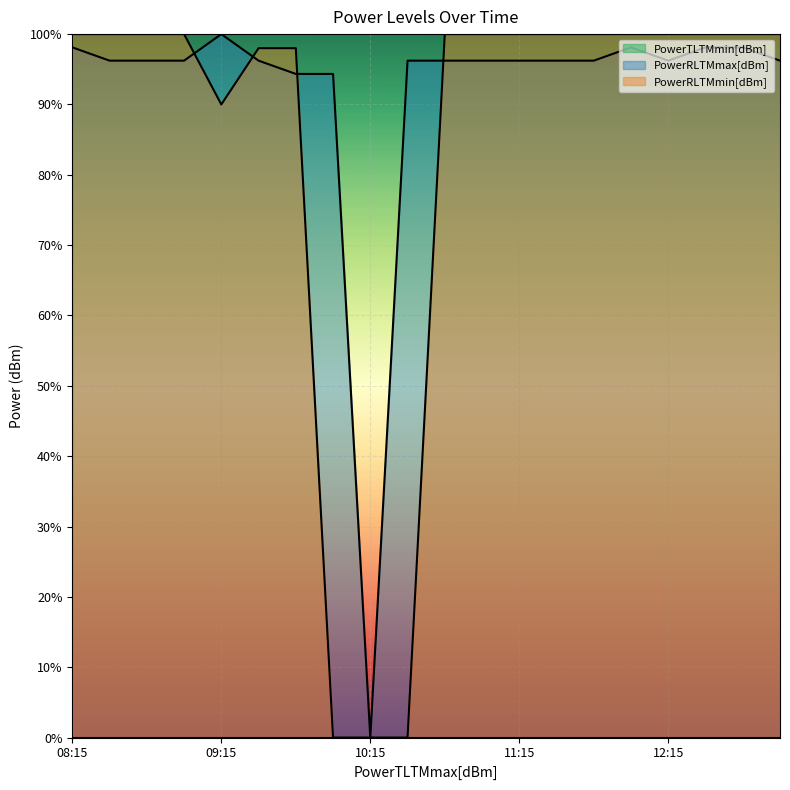

Rank the categories by PowerRLTMmax[dBm] value from highest to lowest.

09:15, 08:15, 12:00, 12:30, 12:45, 08:30, 08:45, 09:00, 09:30, 10:30, 10:45, 11:00, 11:15, 11:30, 11:45, 12:15, 13:00, 09:45, 10:00, 10:15